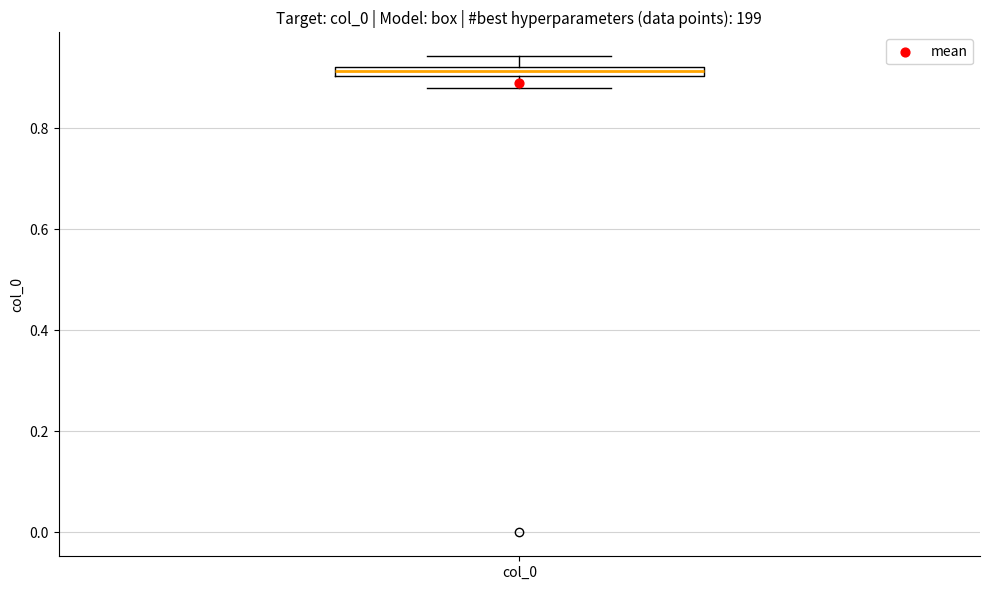

Where is the lower edge of the box for col_0 on the y-axis? The values are not printed on the chart, so give them approximately, as read against the axis.

0.90